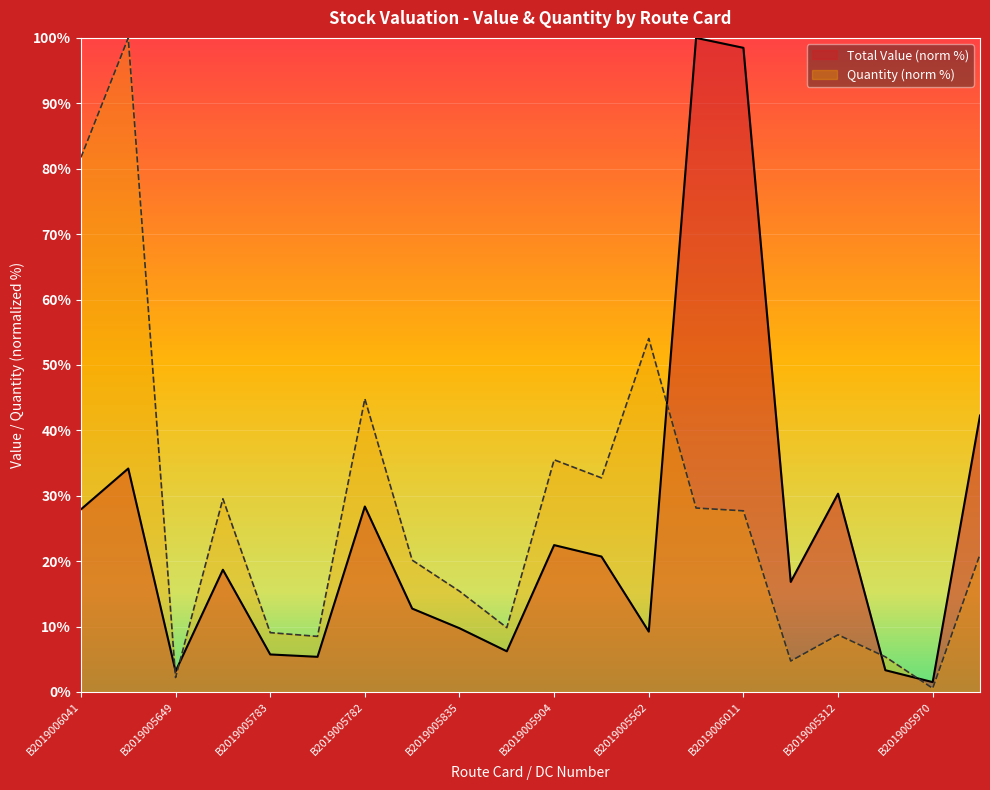

How many lines are shown in the chart?

2